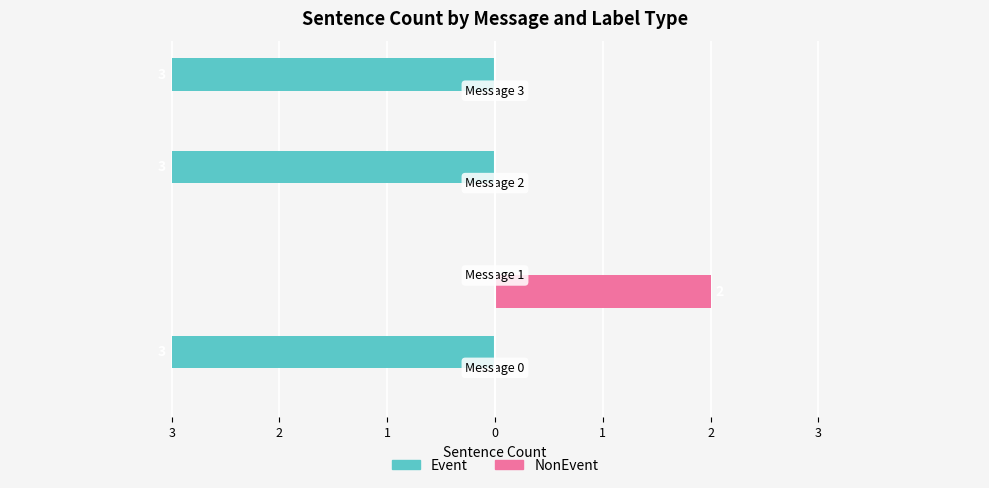

What is the greatest value displayed?

2